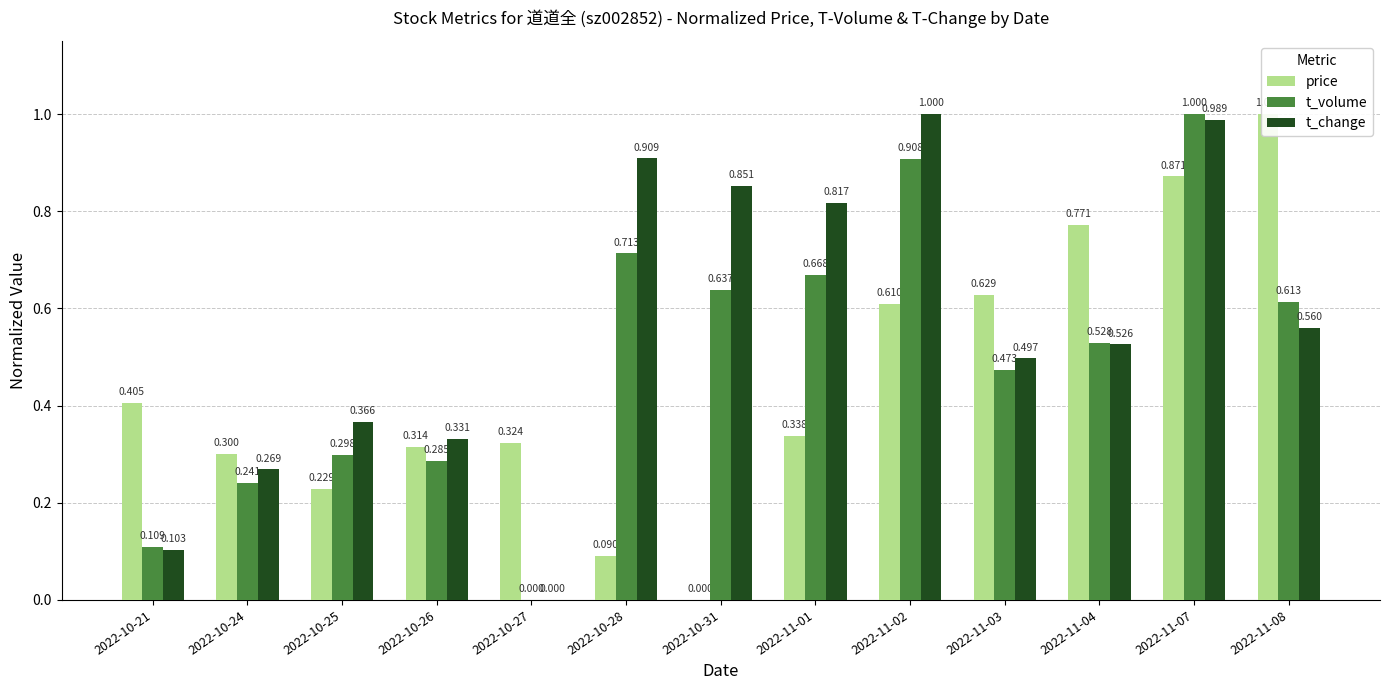

Reading left to right, list all the values displayed in this chart.

price: 0.4	0.3	0.2	0.3	0.3	0.1	0.0	0.3	0.6	0.6	0.8	0.9	1.0
t_volume: 0.1	0.2	0.3	0.3	0.0	0.7	0.6	0.7	0.9	0.5	0.5	1.0	0.6
t_change: 0.1	0.3	0.4	0.3	0.0	0.9	0.9	0.8	1.0	0.5	0.5	1.0	0.6